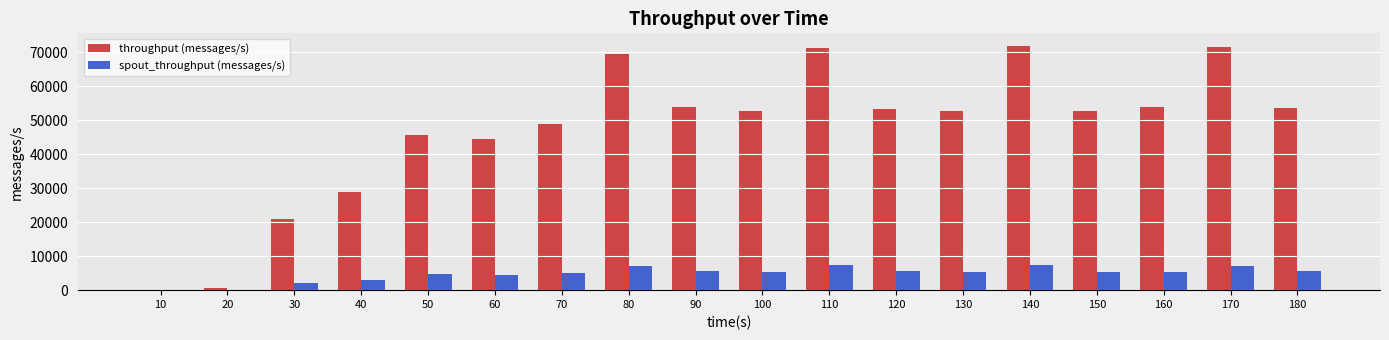

Is the value of throughput (messages/s) at 30 greater than the value of spout_throughput (messages/s) at 150?

Yes